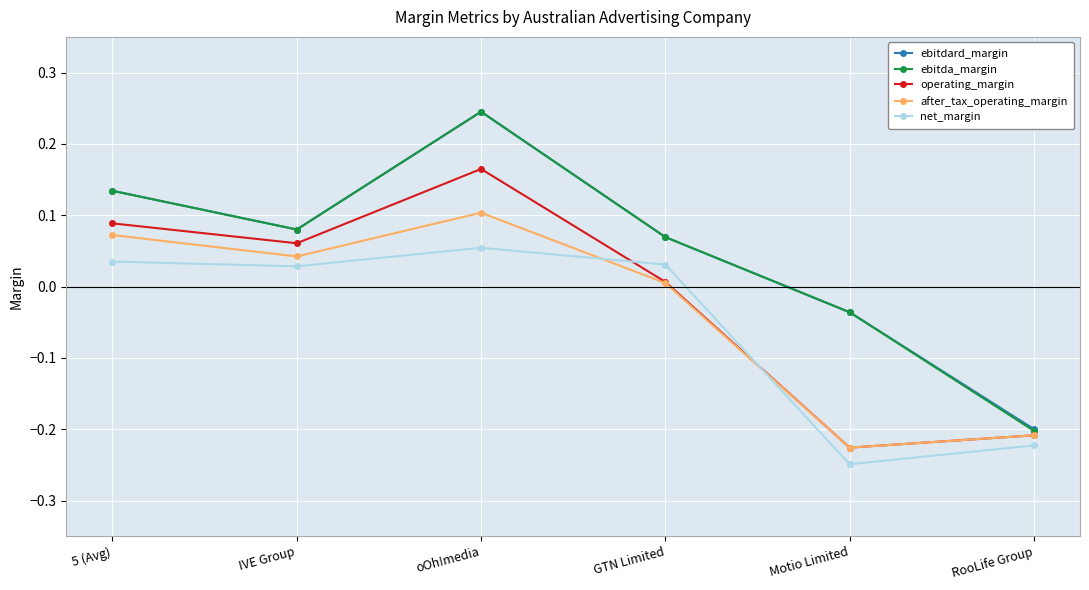

Rank the categories by ebitdard_margin value from highest to lowest.

oOh!media, 5 (Avg), IVE Group, GTN Limited, Motio Limited, RooLife Group